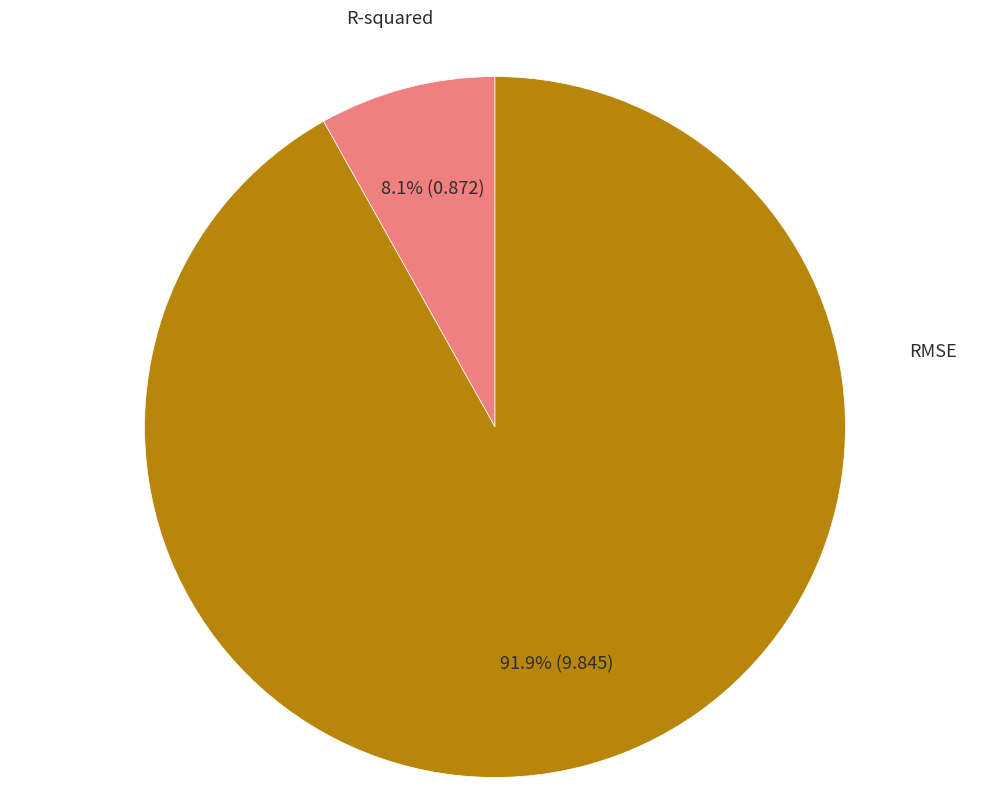

Is there any slice that represents more than half of the pie?

Yes